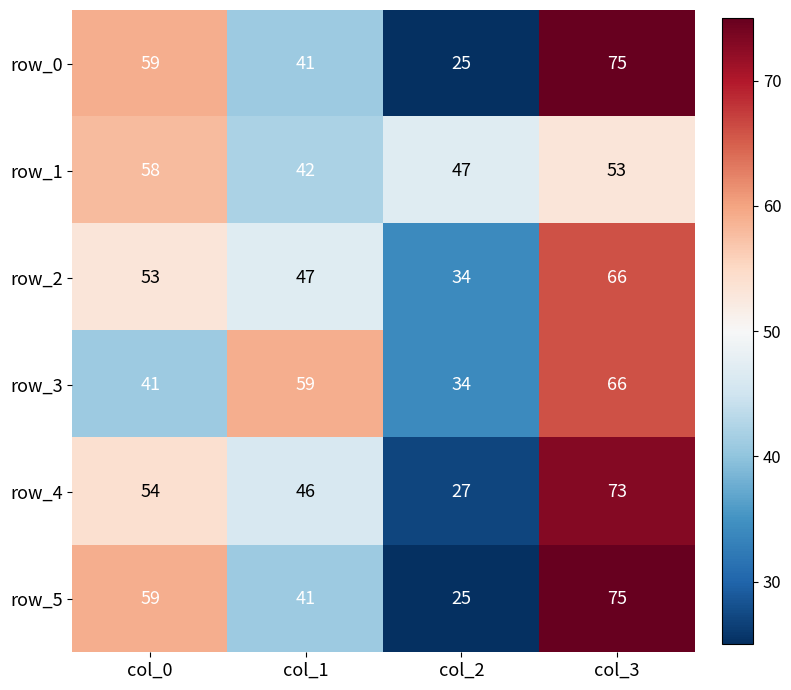

Is it true that row_3 equals 8 at col_0?

False